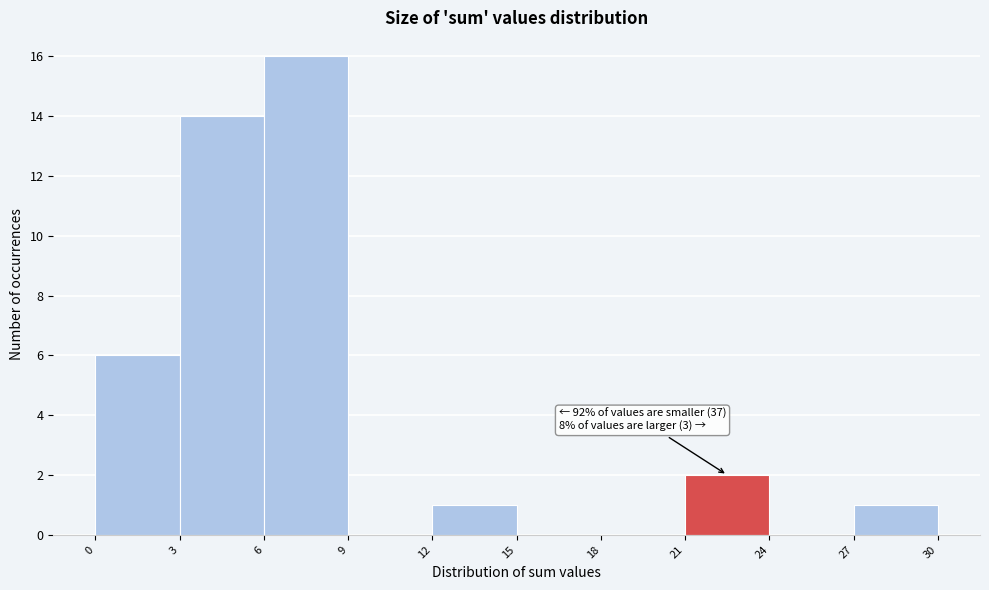

Over which range of the x-axis is the bar tallest?

6 to 9